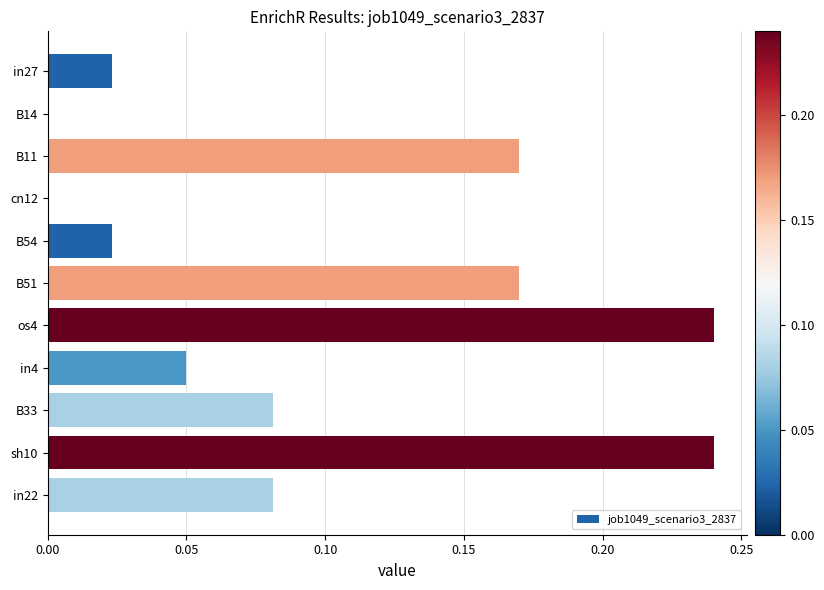

The chart shows a value of 0.0 at B14. True or false?

True